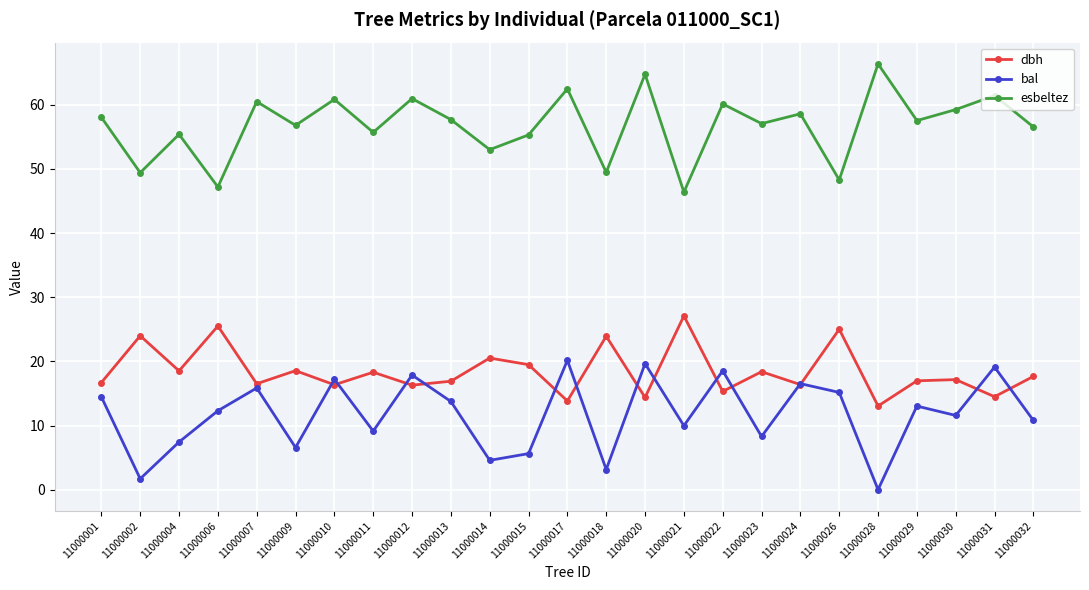

Rank the series by their maximum value, from highest to lowest.

esbeltez, dbh, bal